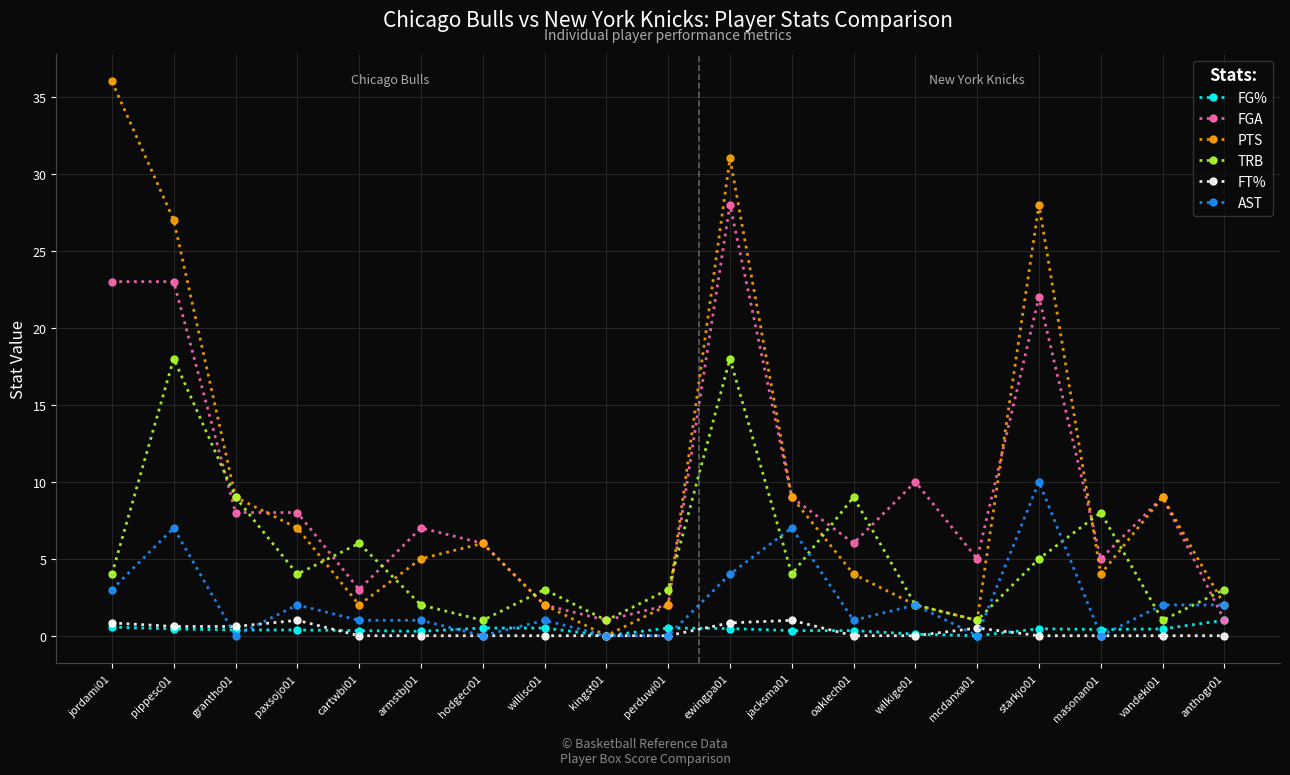

How many lines are shown in the chart?

6